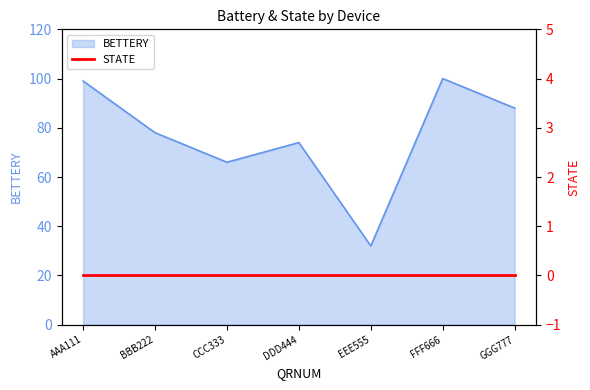

True or false: the data has more than 2 interior local peaks.

False